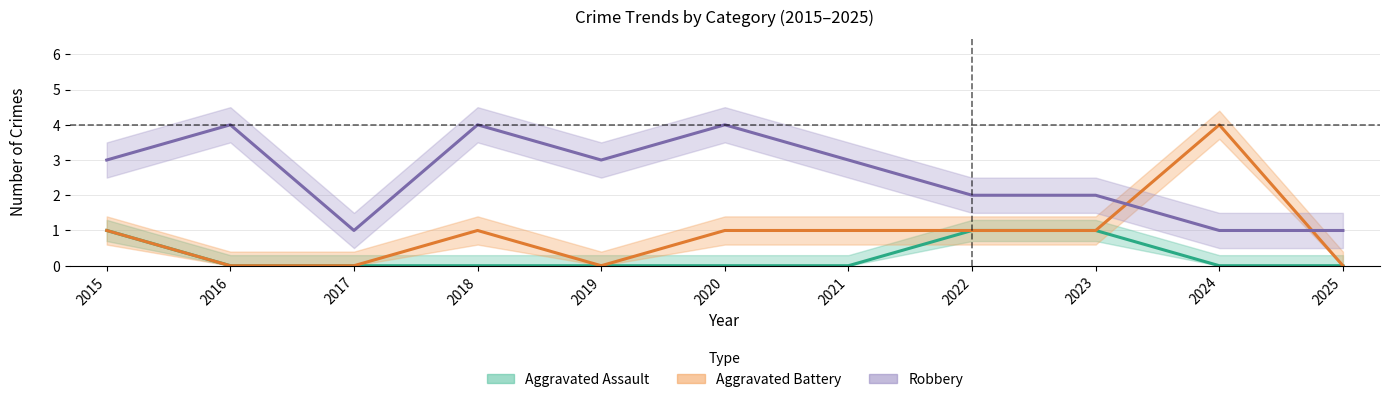

At which label does Aggravated Battery first exceed 1?

2024